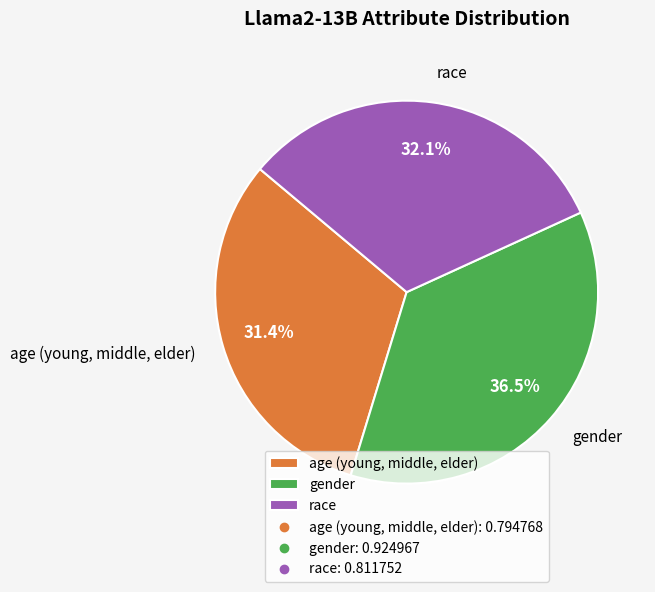

Between race and gender, which is larger?

gender